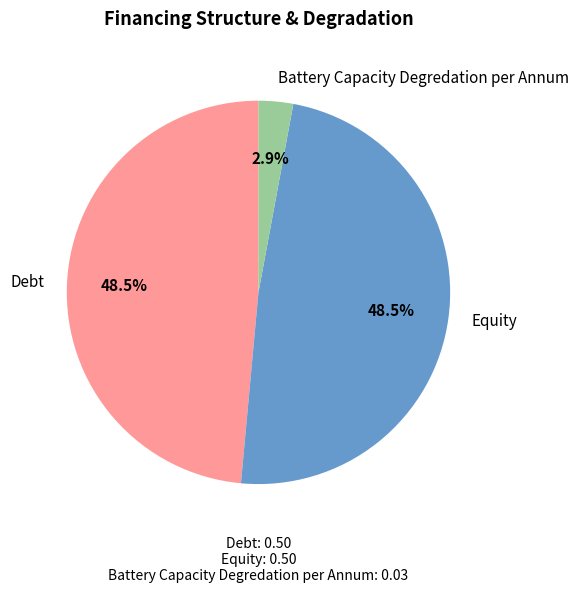

Count the number of slices in the pie.

3